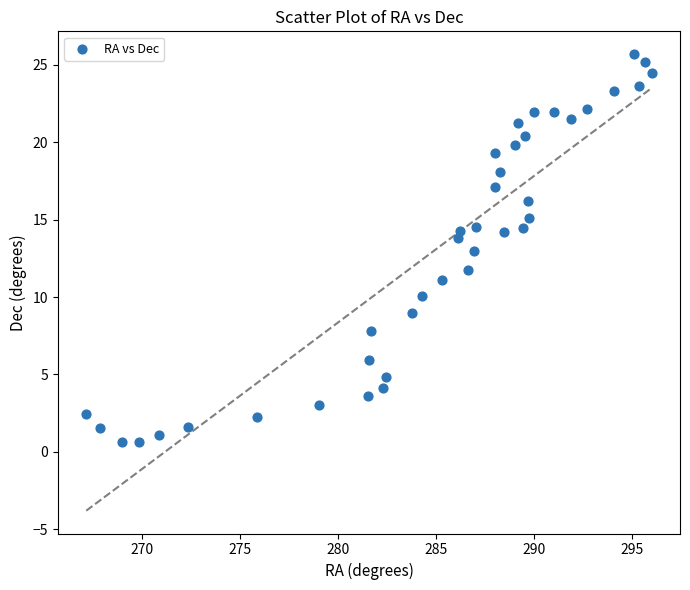

What is the range of X values (max minus min)?

28.9